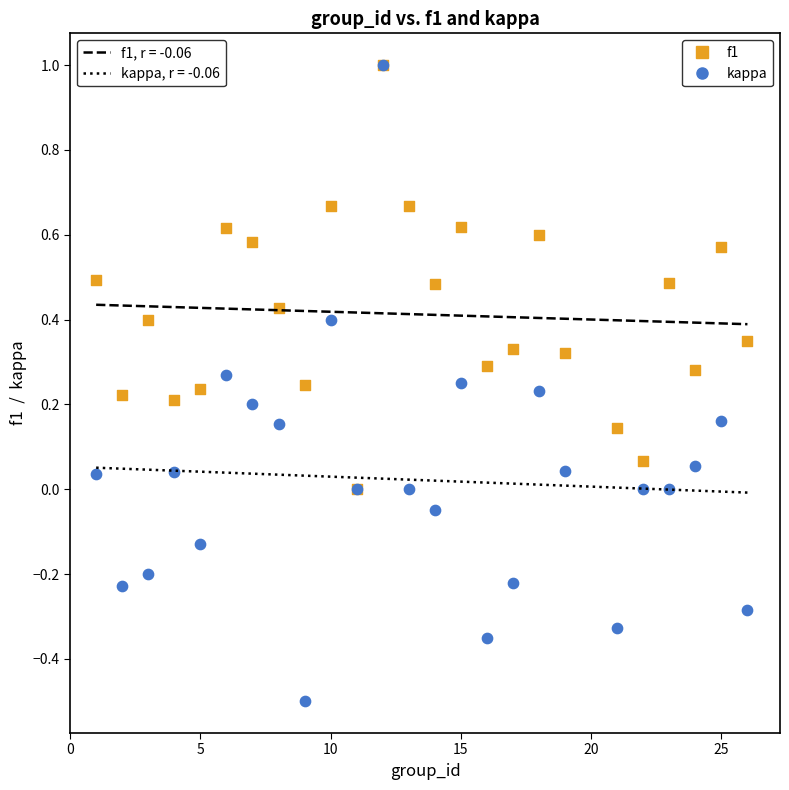

What are all the series names shown in the legend?

f1, kappa